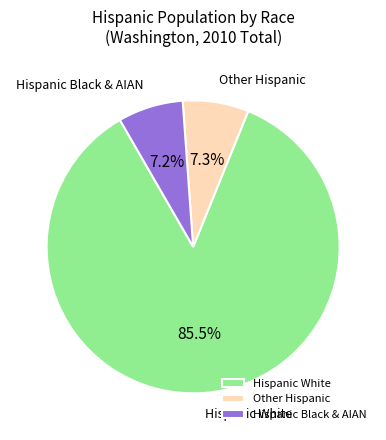

Count the number of slices in the pie.

3